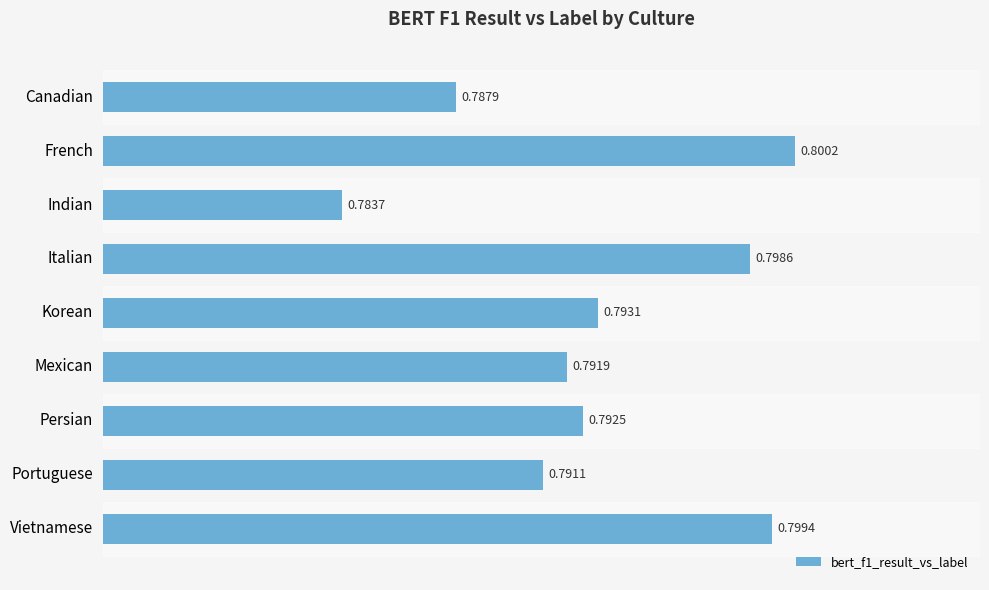

Rank the categories by value from lowest to highest.

Indian, Canadian, Portuguese, Mexican, Persian, Korean, Italian, Vietnamese, French